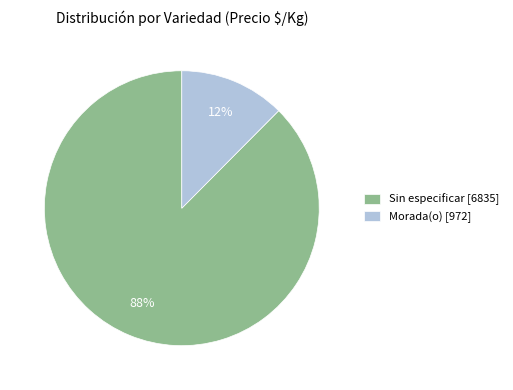

Is there a majority slice in this chart?

Yes